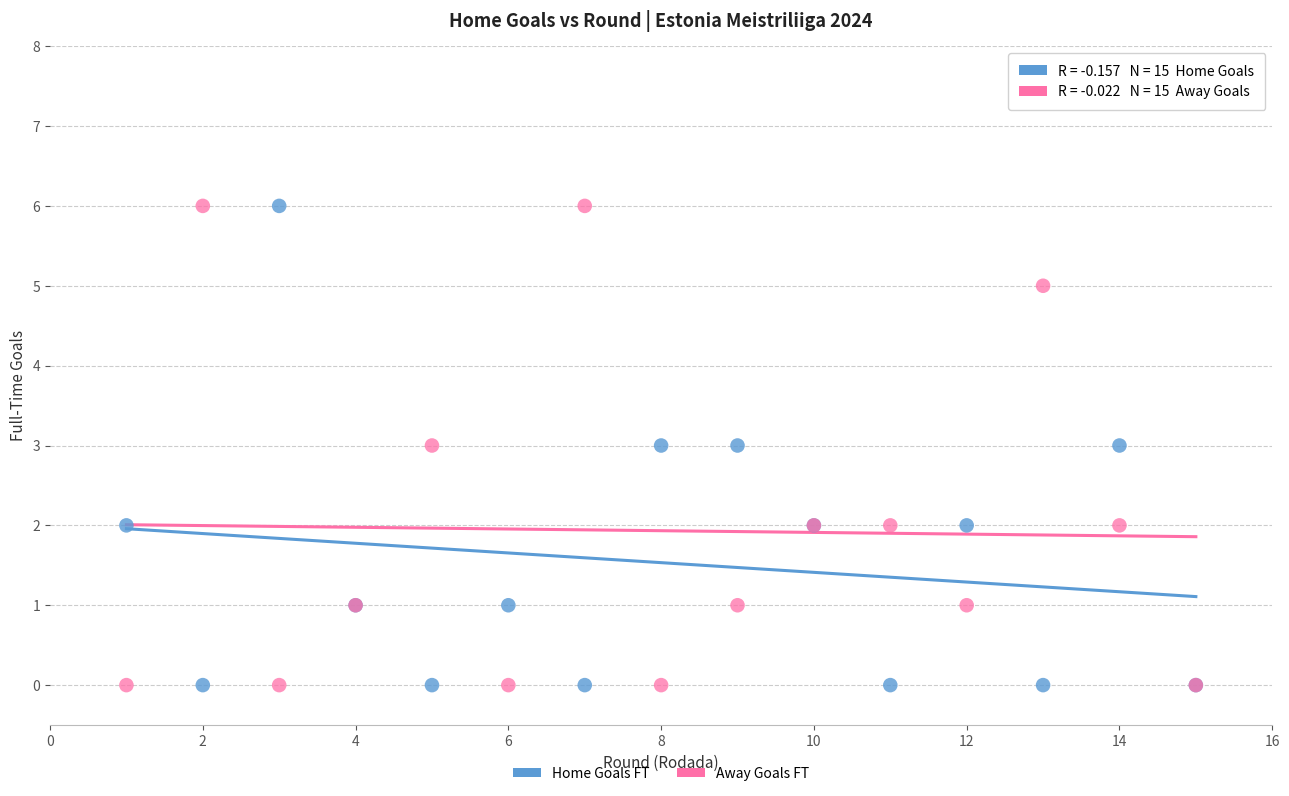

What is the X range (max minus min) for the scatter plot?

14